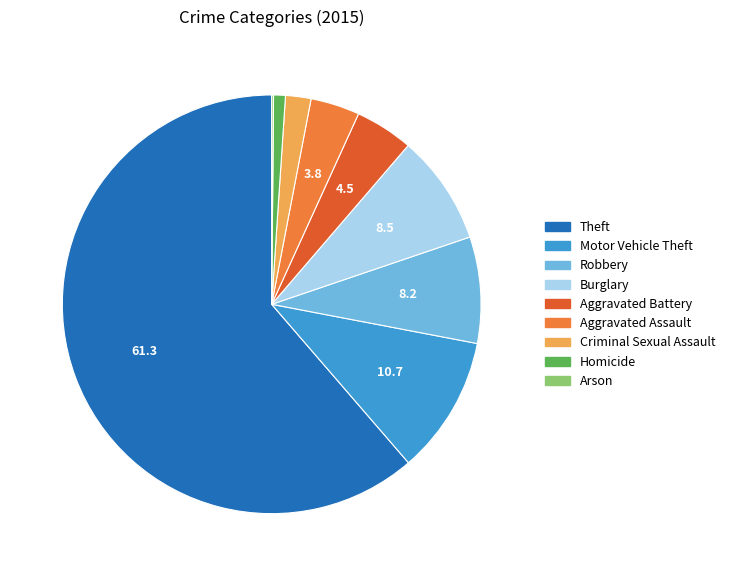

What is the ratio of the value at Burglary to the value at Homicide?

9.3